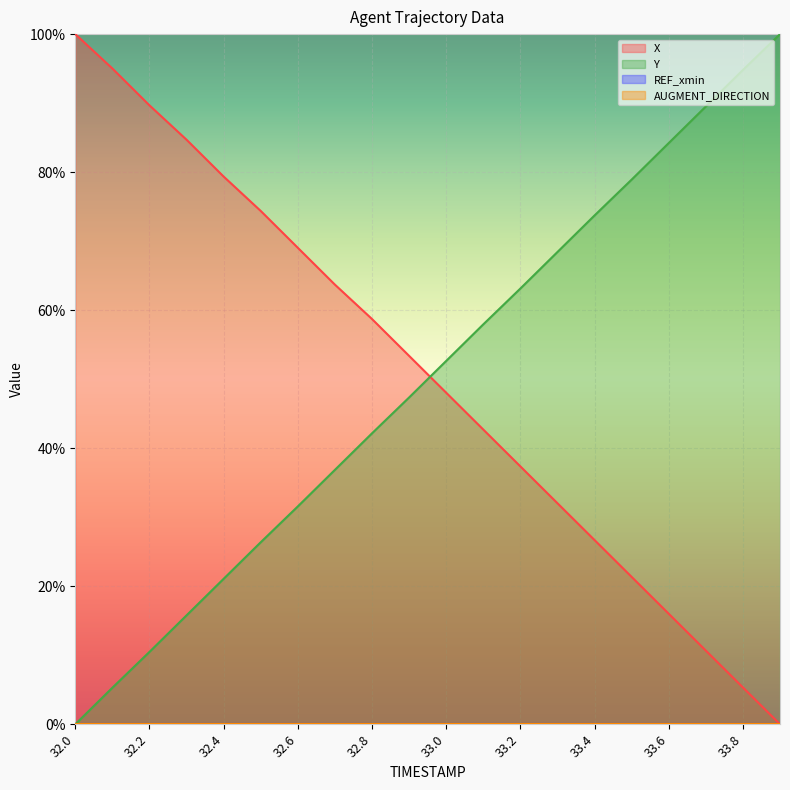

Rank the series by their average value, from lowest to highest.

Y, X